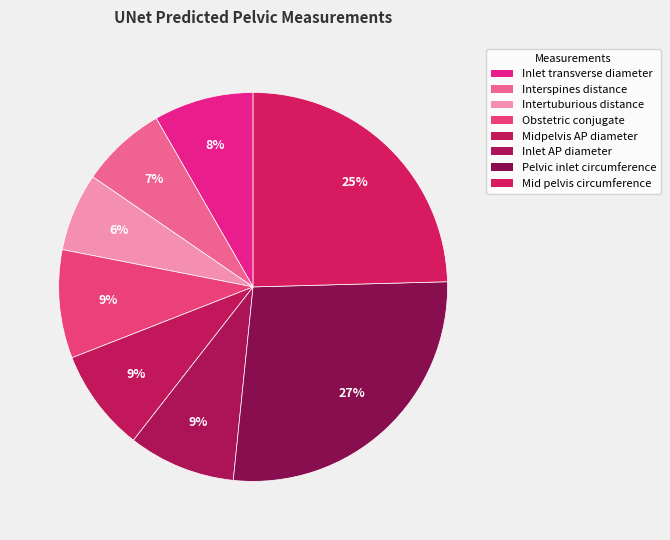

Rank the categories by value from highest to lowest.

Pelvic inlet circumference, Mid pelvis circumference, Obstetric conjugate, Inlet AP diameter, Midpelvis AP diameter, Inlet transverse diameter, Interspines distance, Intertuburious distance